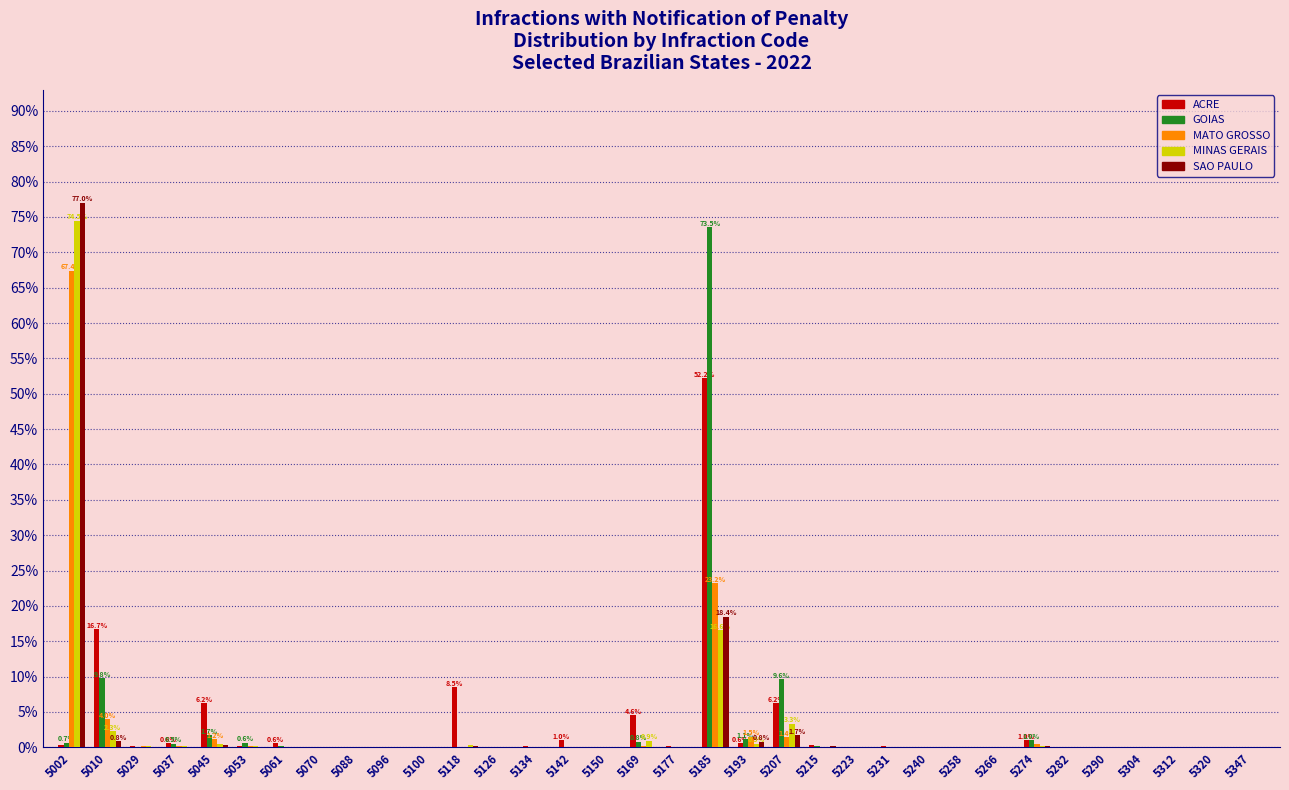

What is the sum of all MATO GROSSO values?

100.0